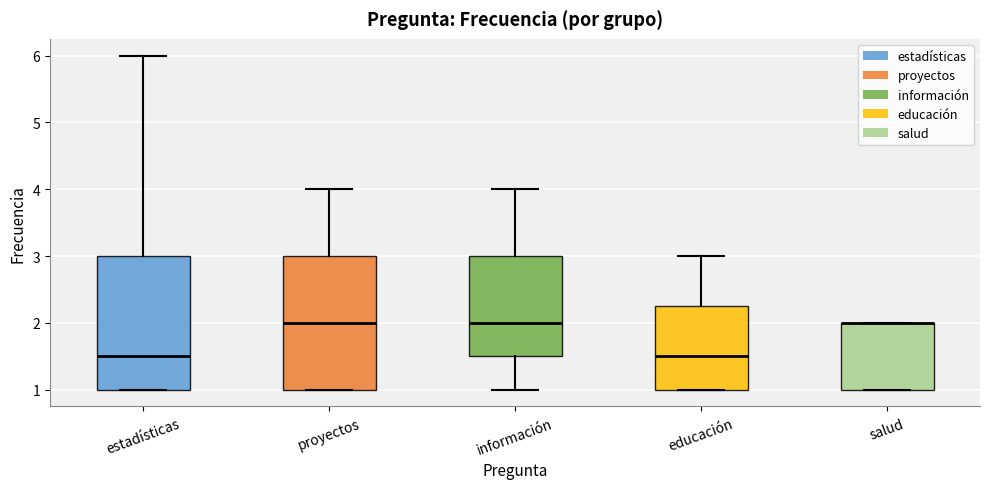

Where is the upper edge of the box for estadísticas on the y-axis? The values are not printed on the chart, so give them approximately, as read against the axis.

3.0